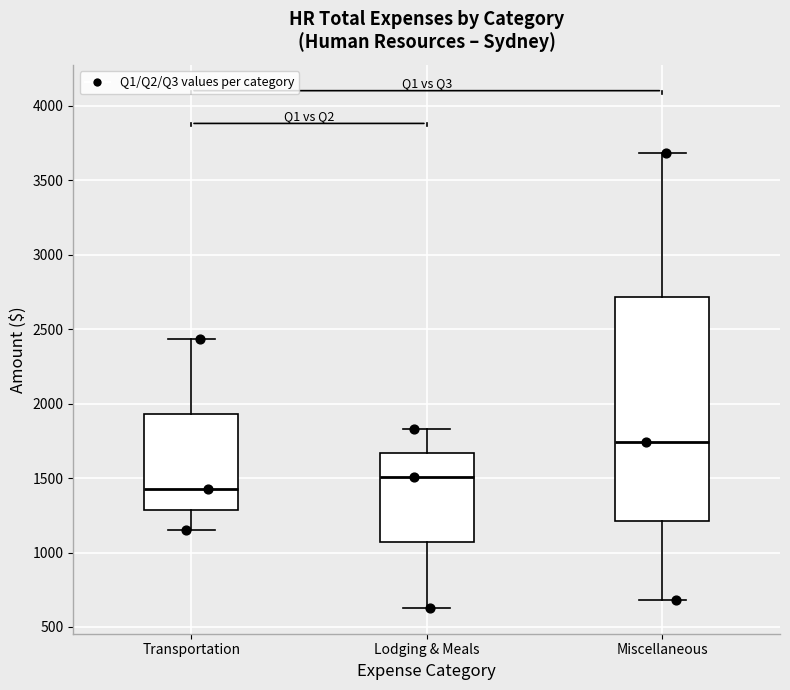

Reading left to right, read every box against the y-axis: the position of its median line, the range the box covers, and the ends of its whiskers. The values are not printed on the chart, so give them approximately, as read against the axis.

Transportation: median 1450, box 1300 to 1950, whiskers 1150 to 2450
Lodging & Meals: median 1500, box 1050 to 1650, whiskers 650 to 1850
Miscellaneous: median 1750, box 1200 to 2700, whiskers 700 to 3700